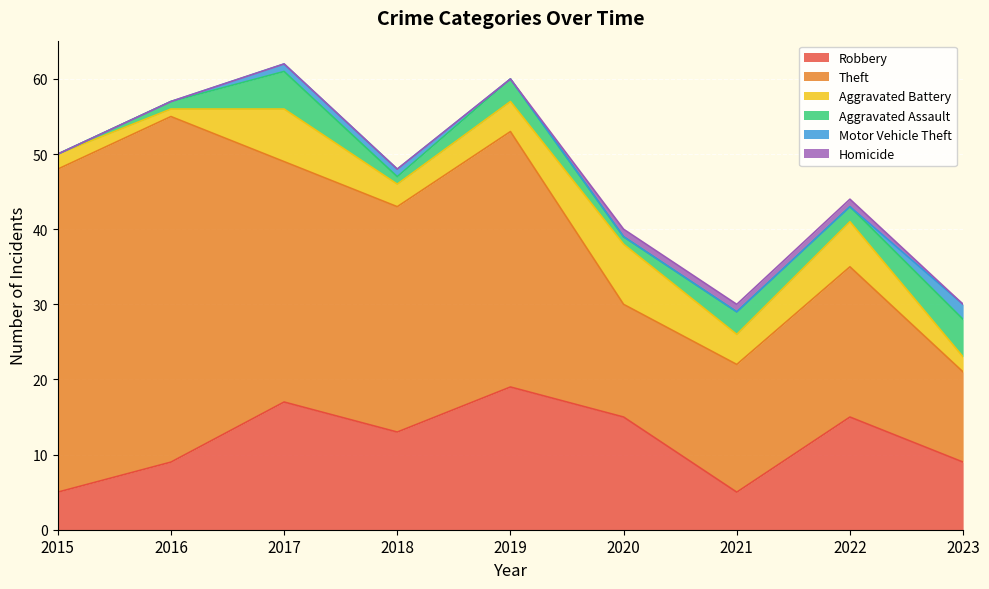

What is the spread (max minus min) of values at 2015?

43